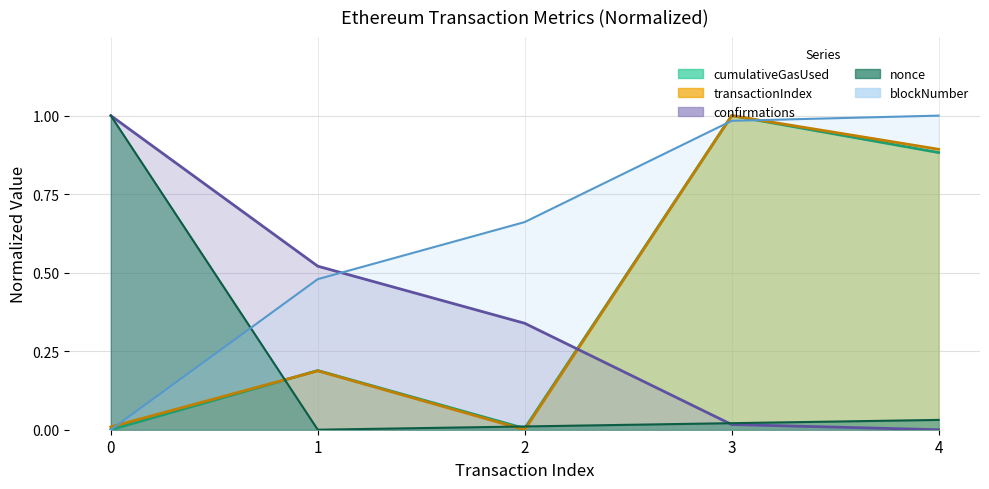

Reading left to right, extract all data points from this chart.

cumulativeGasUsed: 0.0	0.2	0.0	1.0	0.9
confirmations: 1.0	0.5	0.3	0.0	0.0
transactionIndex: 0.0	0.2	0.0	1.0	0.9
nonce: 1.0	0.0	0.0	0.0	0.0
blockNumber: 0.0	0.5	0.7	1.0	1.0